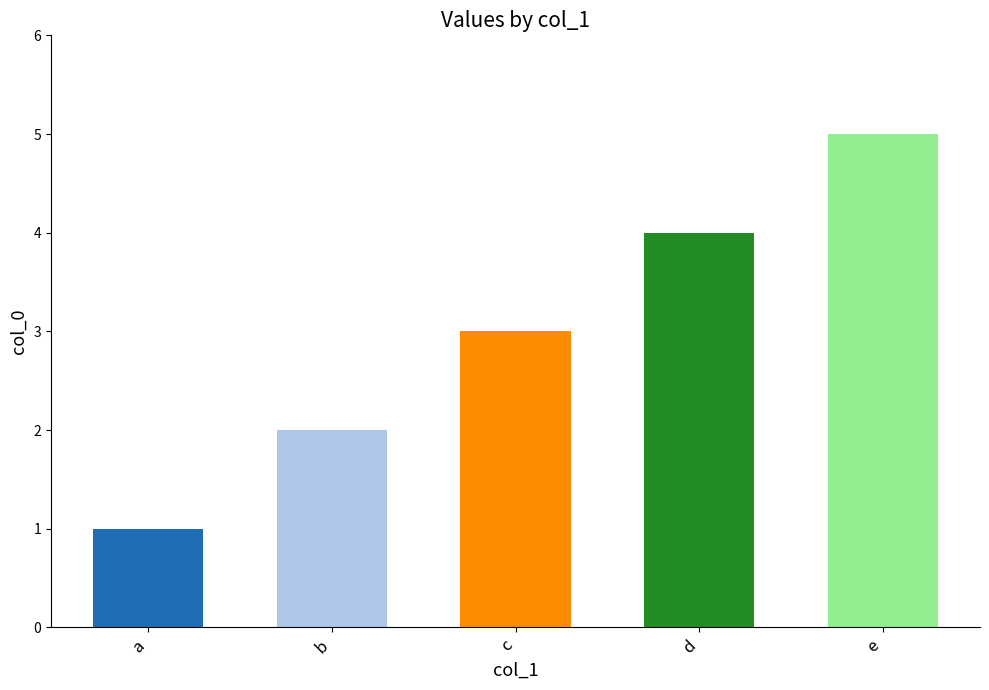

How many data points are less than 3?

2